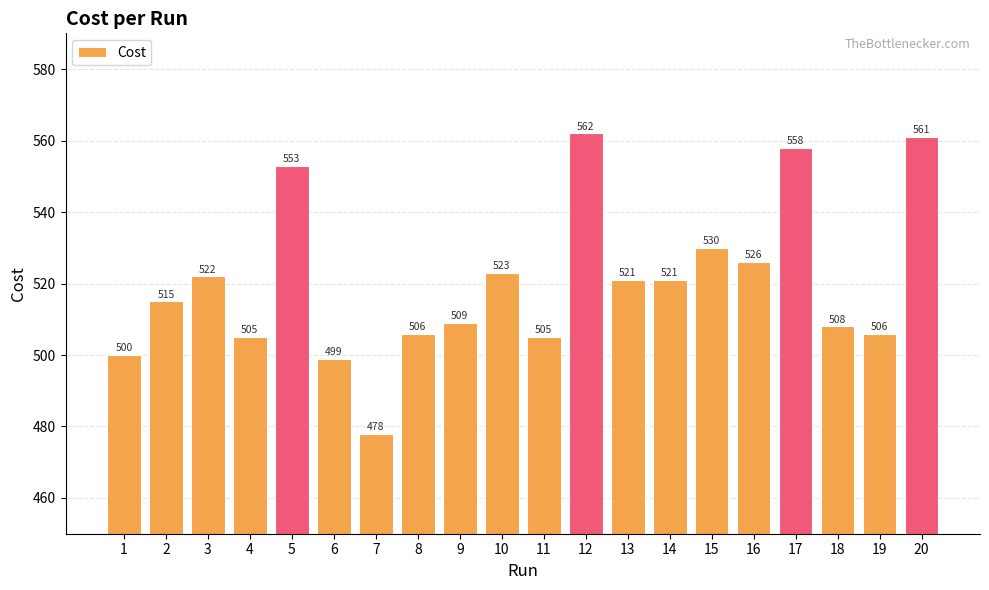

How many distinct data groups are displayed?

1